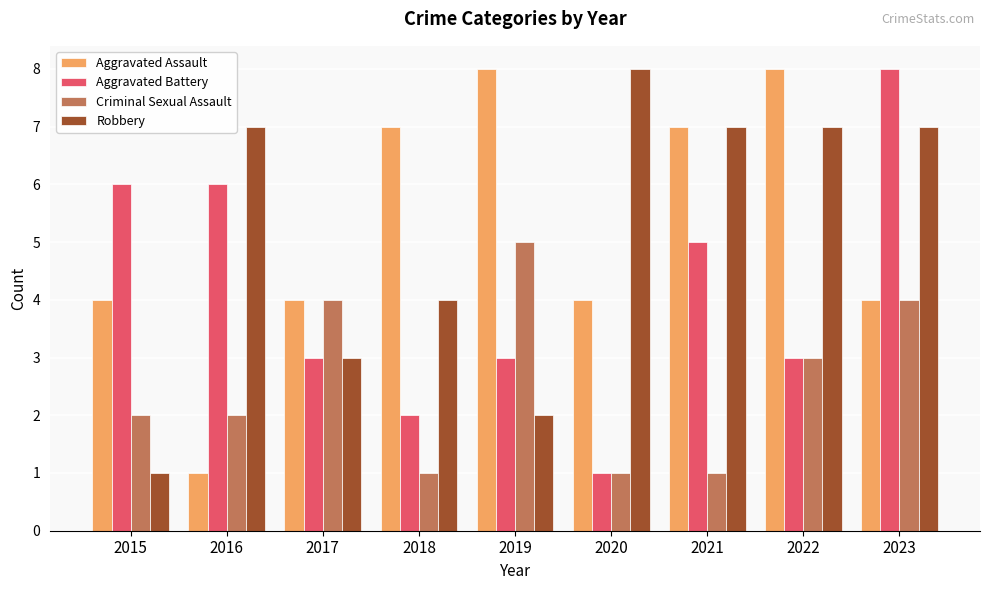

At which label does Aggravated Assault reach its minimum?

2016